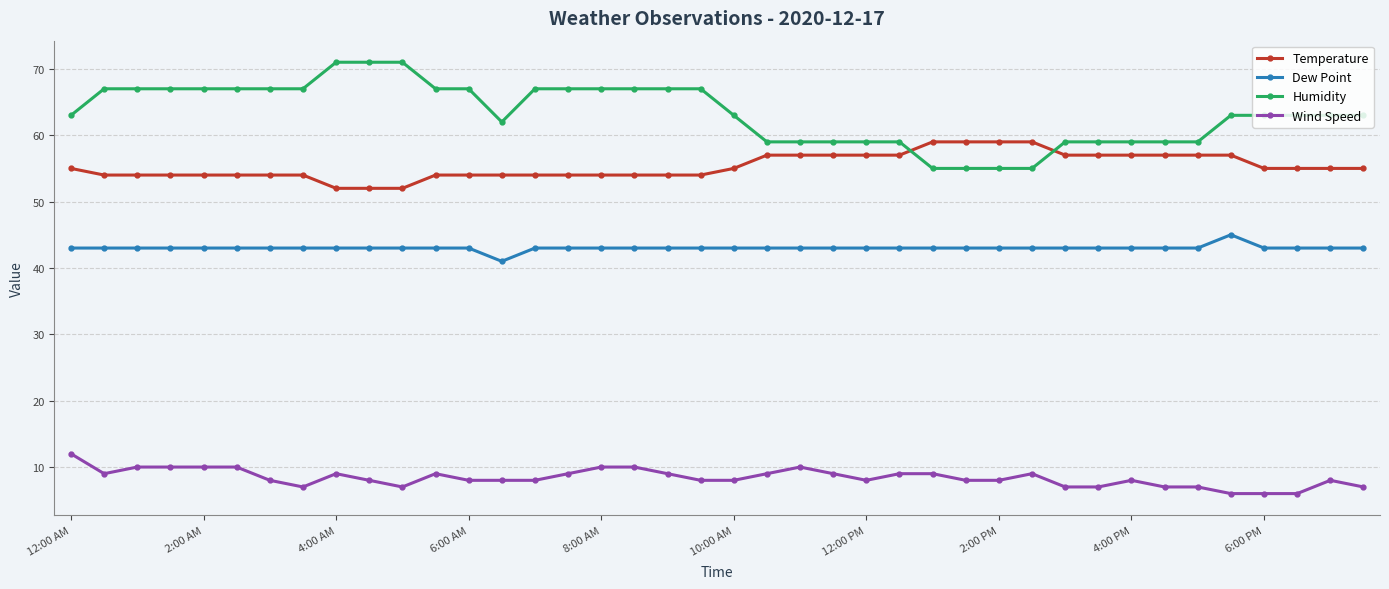

How many lines are shown in the chart?

4